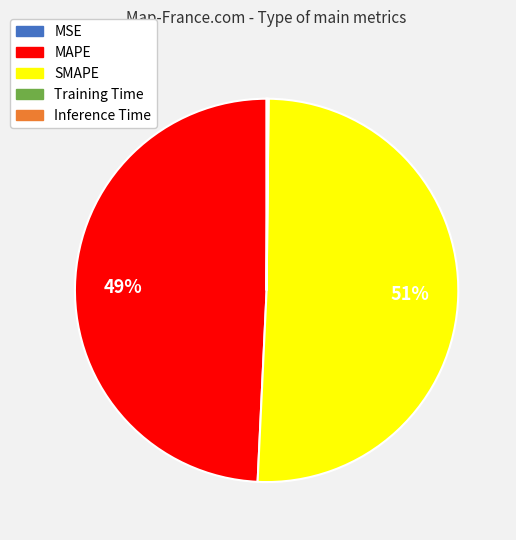

Which category has the biggest portion of the pie?

SMAPE